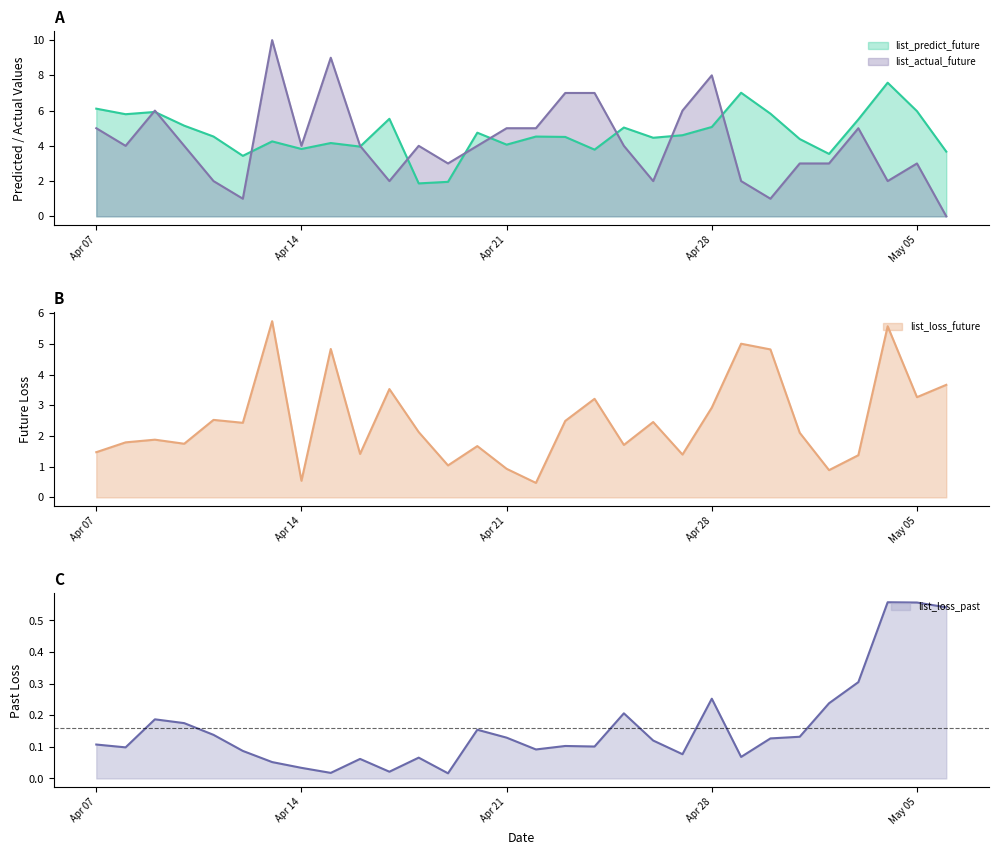

True or false: list_loss_past has more than 2 interior local peaks.

True